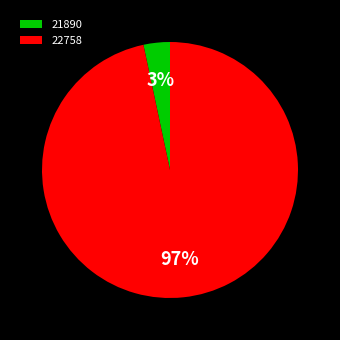

The 21890 slice represents 3% of the pie. True or false?

True